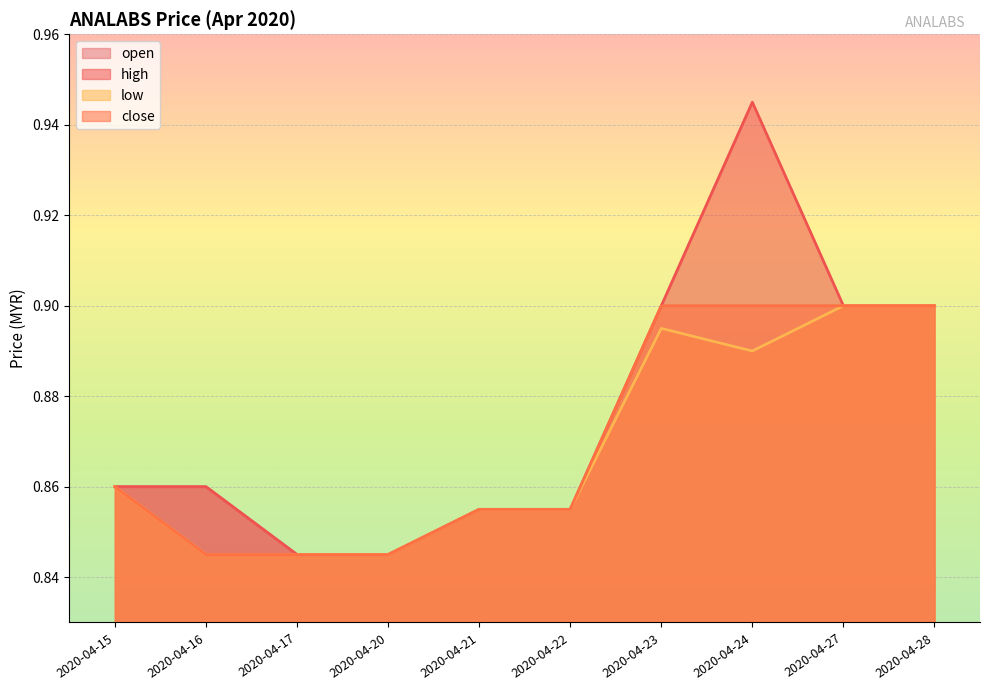

How many lines are shown in the chart?

4